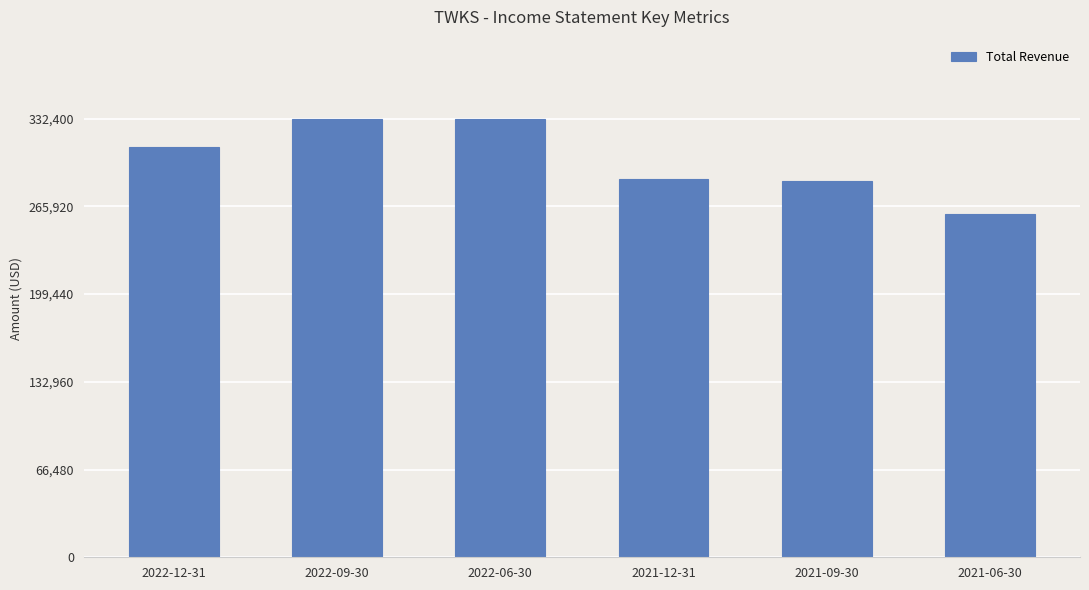

What is the label of the 2nd bar from the left?

2022-09-30